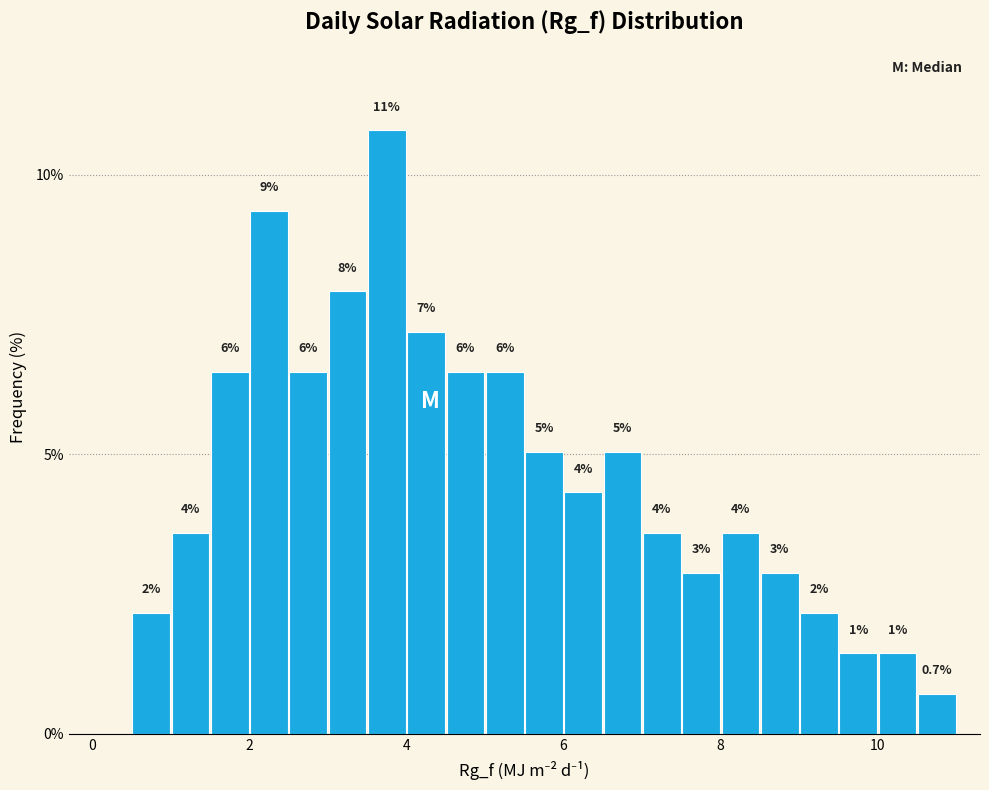

Around what value on the x-axis is the tallest bar? Give the approximate position of its centre, as read against the axis.

3.8